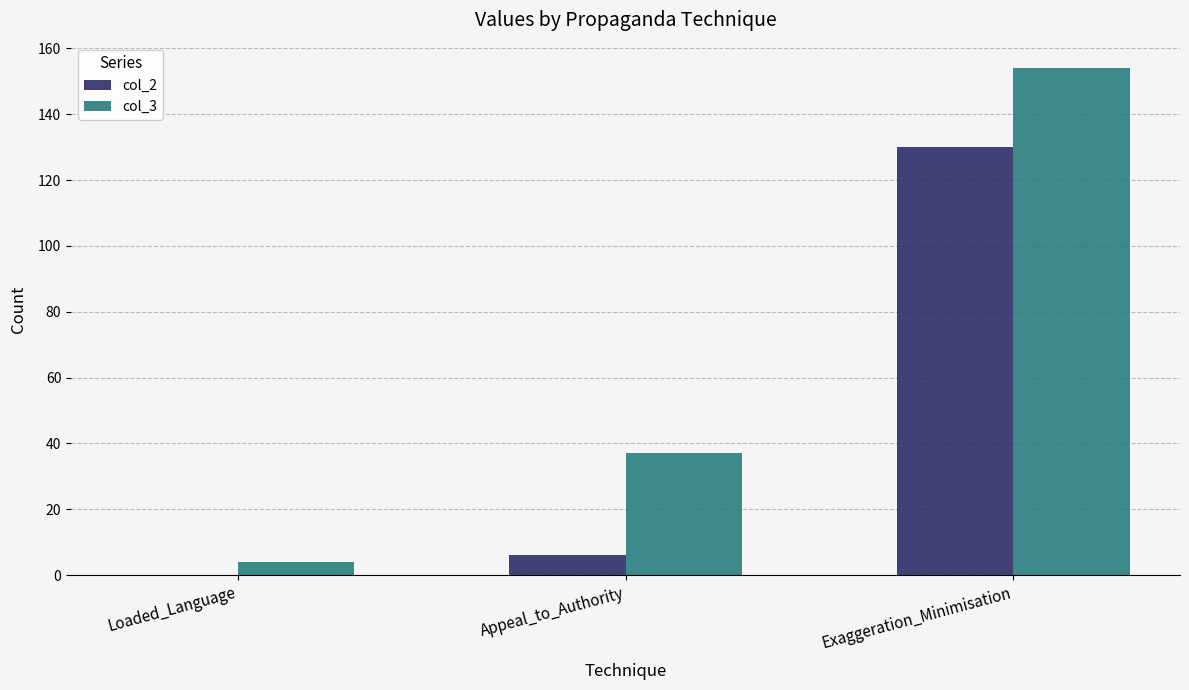

At which label is col_2 closest to 65?

Appeal_to_Authority